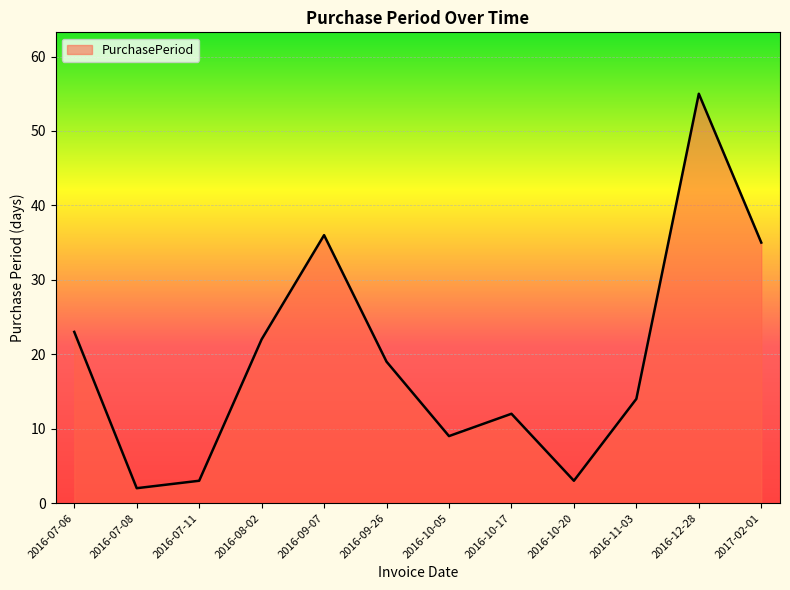

The chart shows a value of 55 at 2016-12-28. True or false?

True